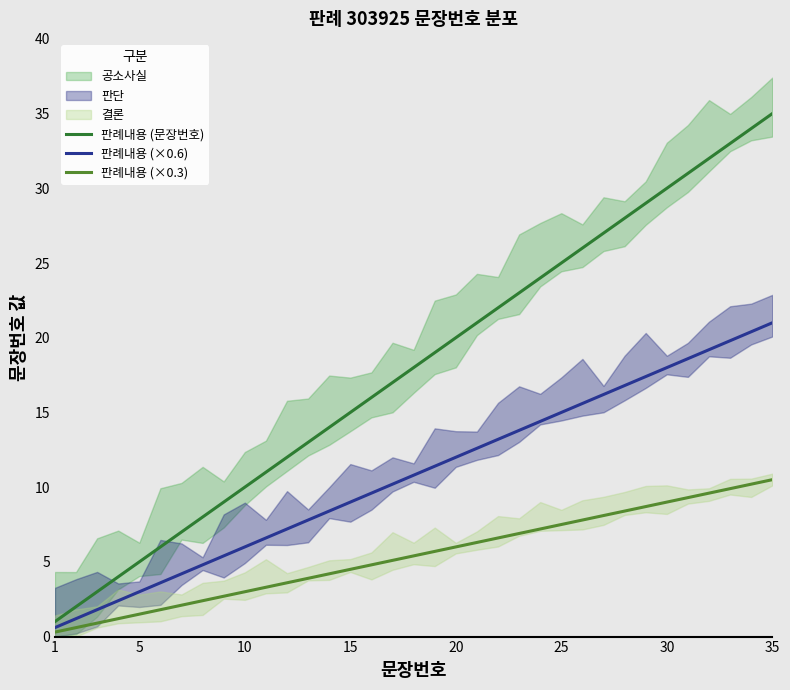

What is the average value of the 판례내용 (×0.6) series?

10.8